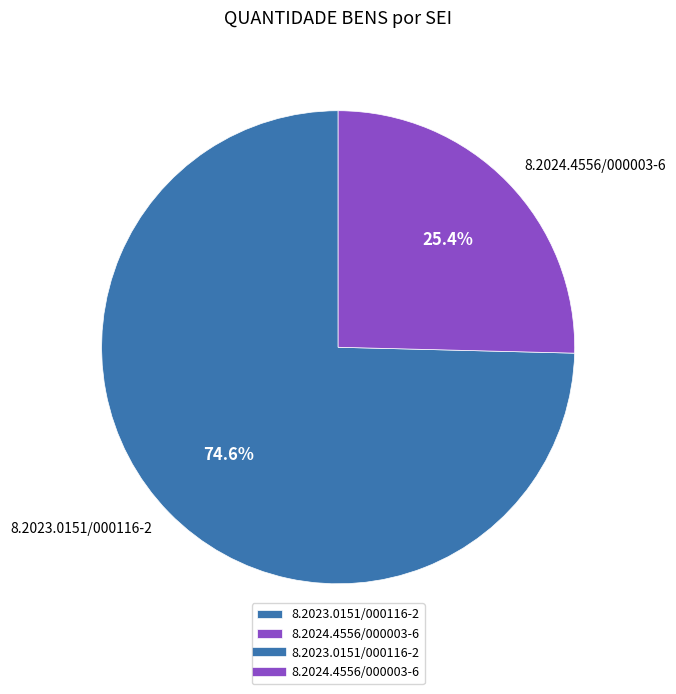

Which has a higher value, 8.2023.0151/000116-2 or 8.2024.4556/000003-6?

8.2023.0151/000116-2